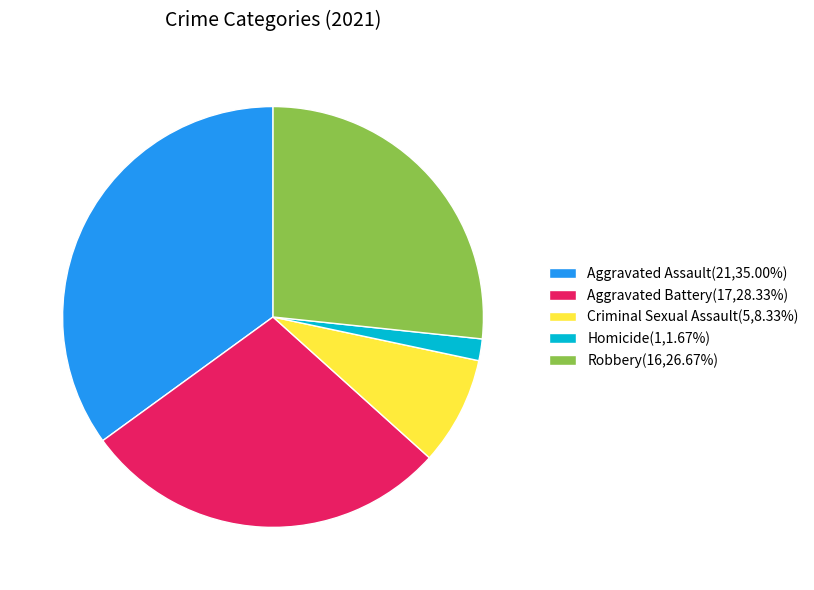

Does any single category account for the majority?

No